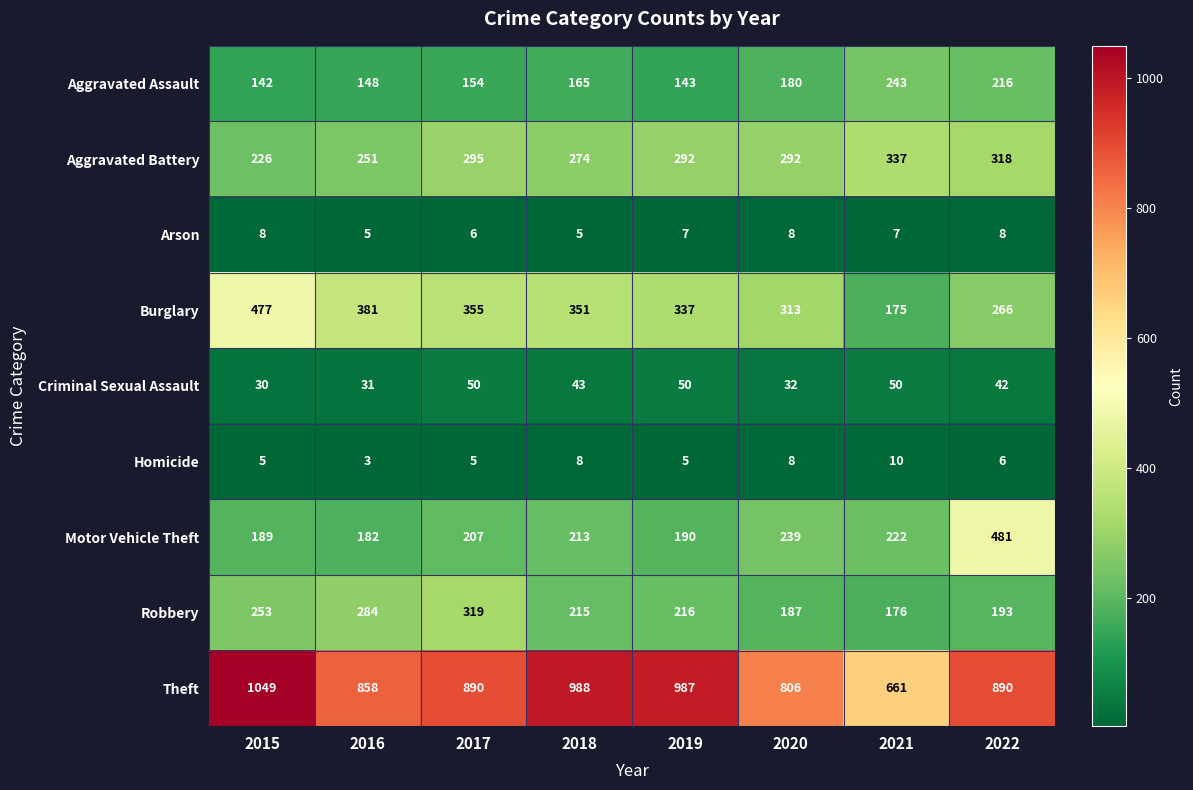

How many categories are shown in the chart?

8